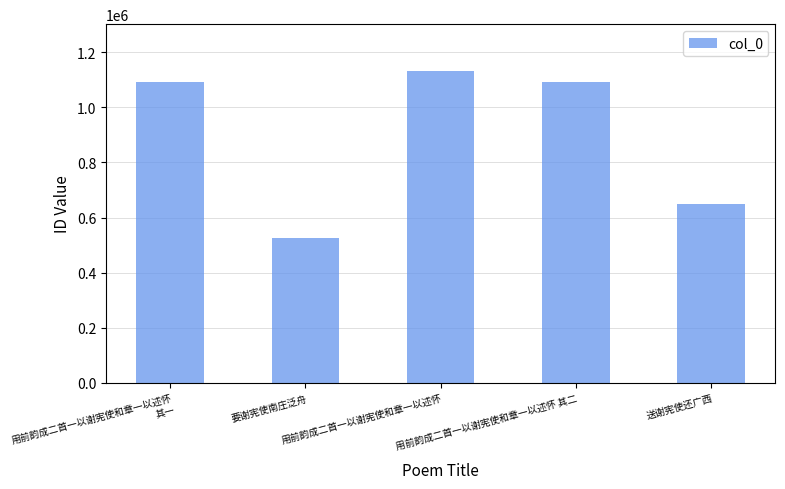

Which has a higher value, 用前韵成二首一以谢宪使和章一以述怀 其一 or 送谢宪使还广西?

用前韵成二首一以谢宪使和章一以述怀 其一